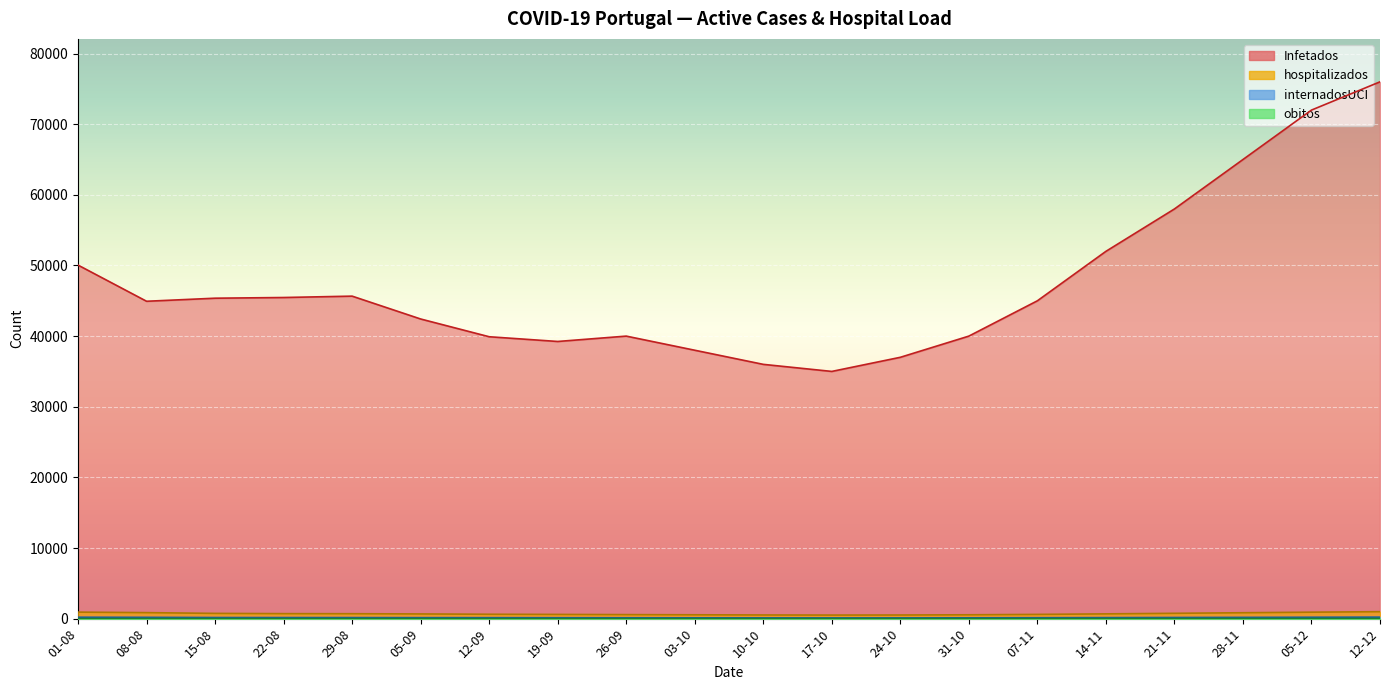

True or false: Infetados has a value of 58000 at 21-11.

True